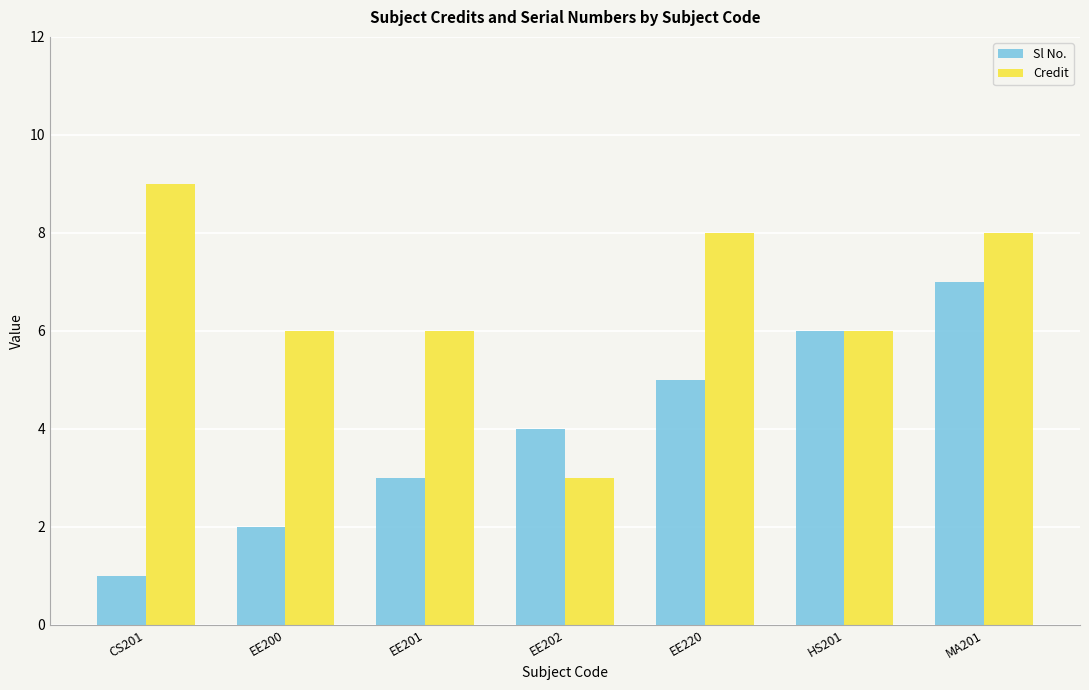

What is the sum of the Credit values at EE201 and EE220?

14